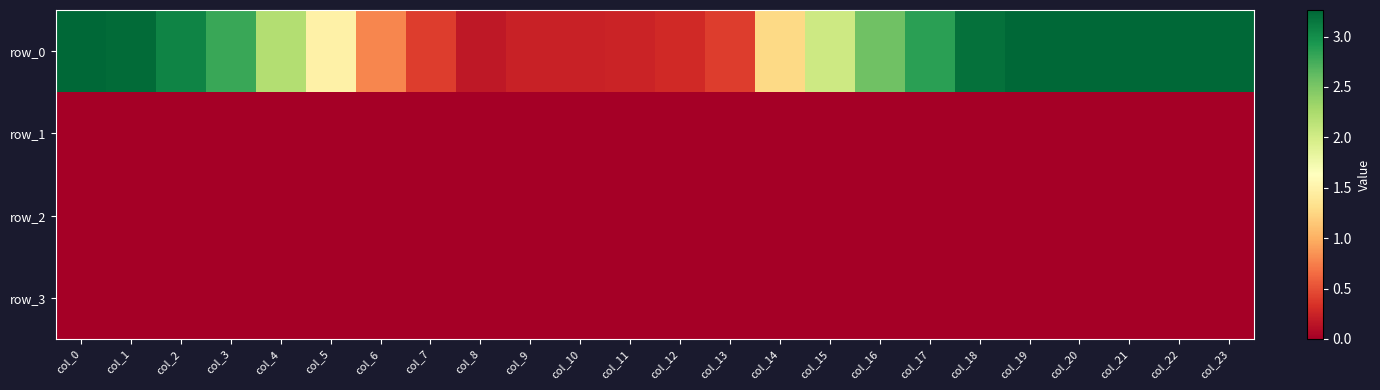

At which label does row_3 reach its minimum?

col_0